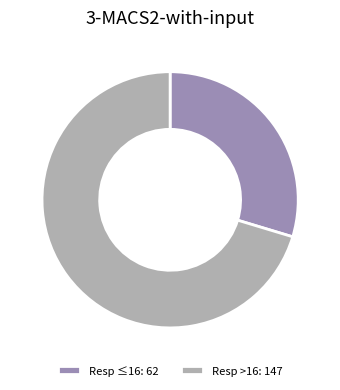

What is the largest slice in the pie chart?

Resp >16: 147